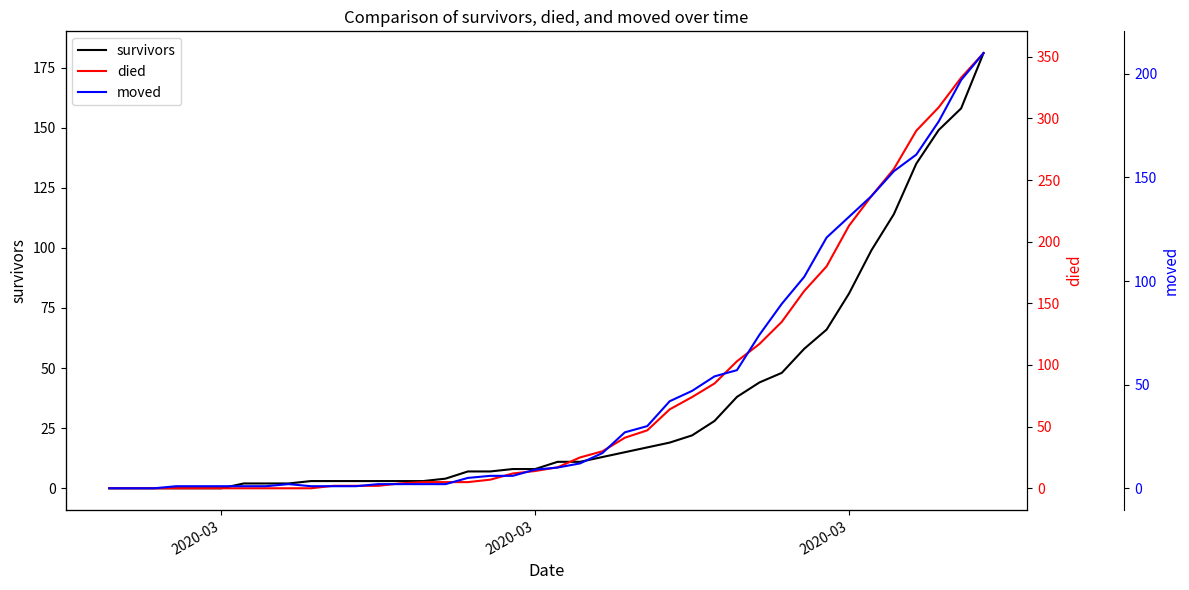

How many values in the survivors series are below 11?

20